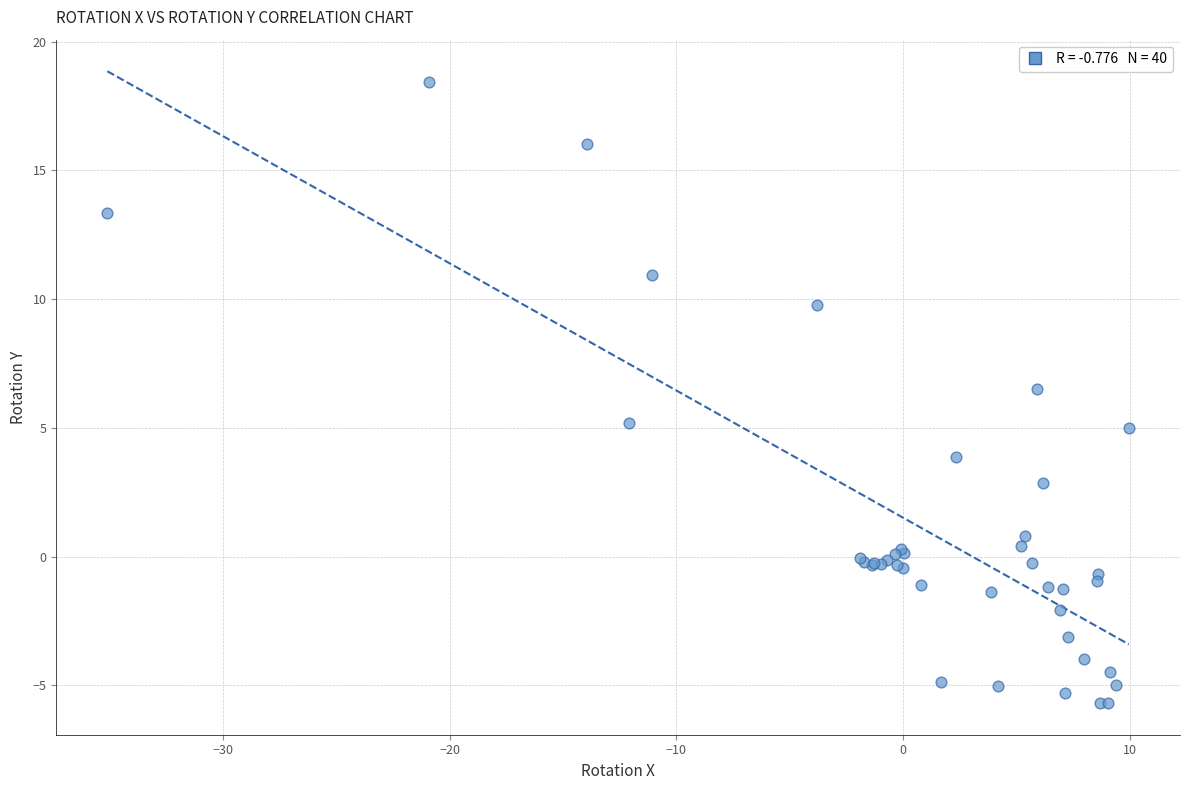

What Y value in the scatter plot is closest to 6?

6.5